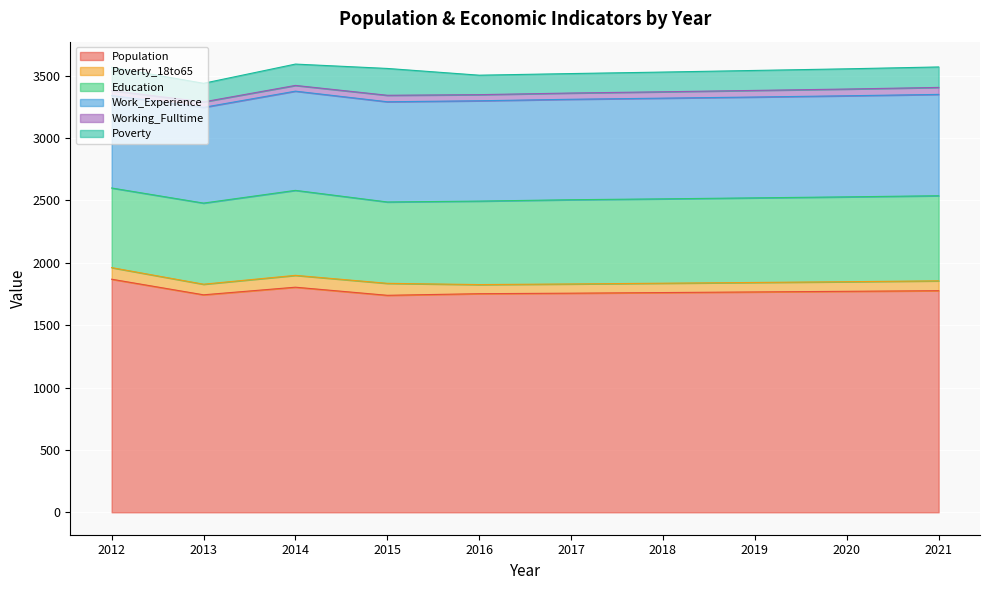

In Working_Fulltime, how many points are higher than both neighbors (excluding endpoints)?

1